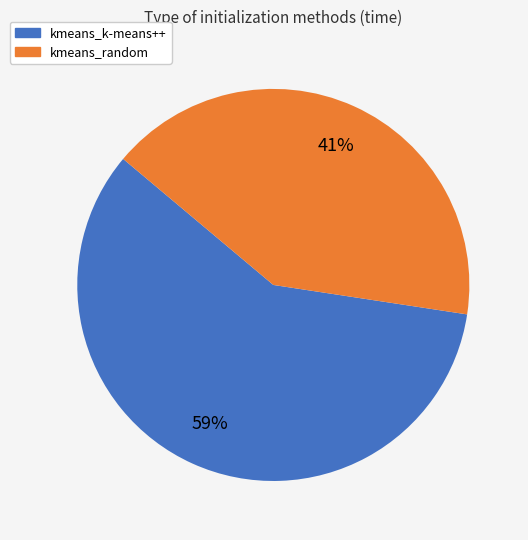

True or false: kmeans_random accounts for 53% of the total.

False